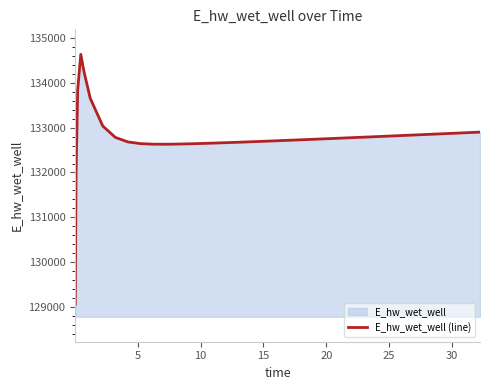

Does the chart have visible grid lines?

No